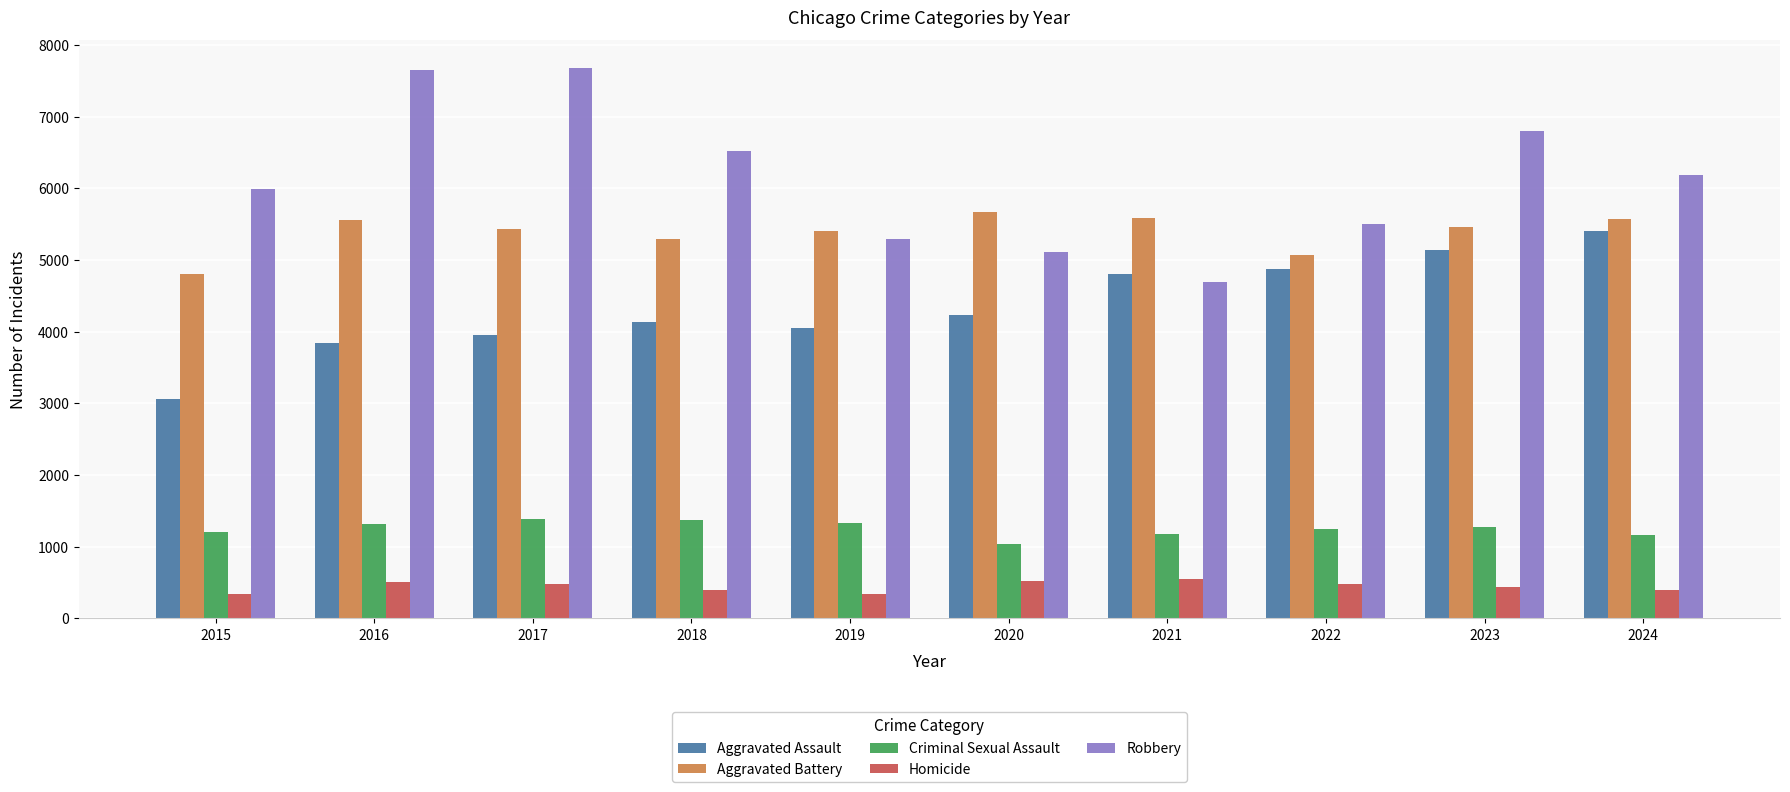

What is the difference between the highest and lowest values at 2020?

5136